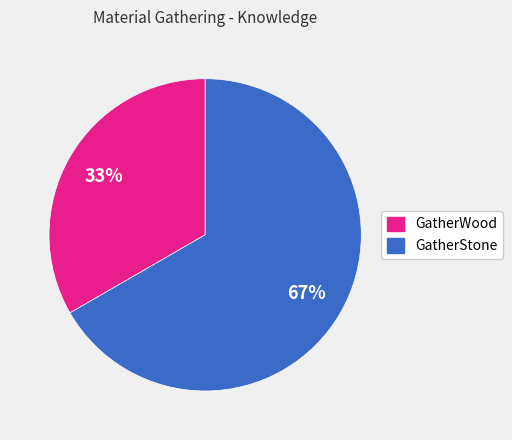

To the nearest percent, what percentage of the pie is GatherWood?

33%